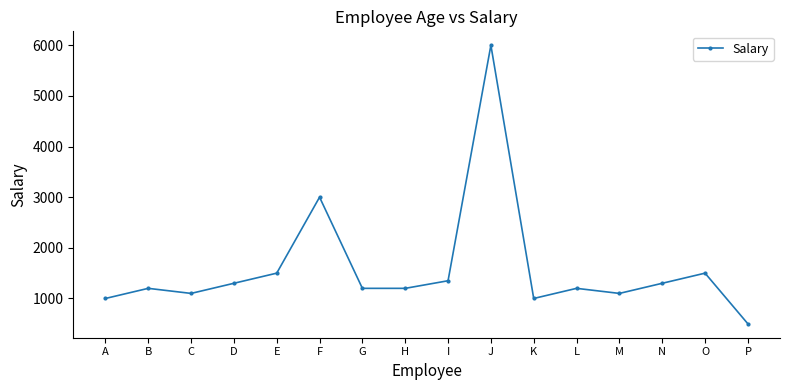

Is it true that the value at D is 831?

False